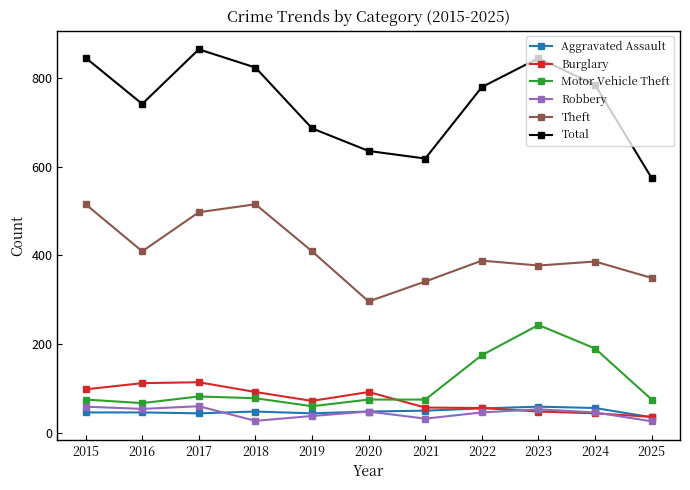

True or false: Robbery has more than 1 points higher than both neighbors.

True